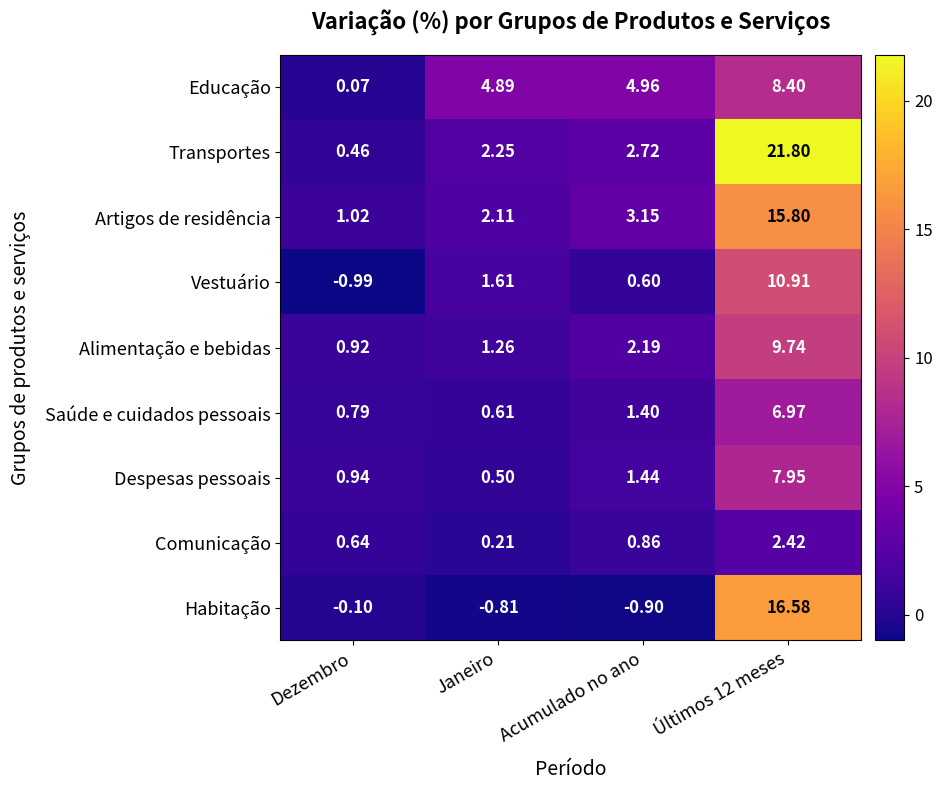

Count the number of categories in the chart.

4